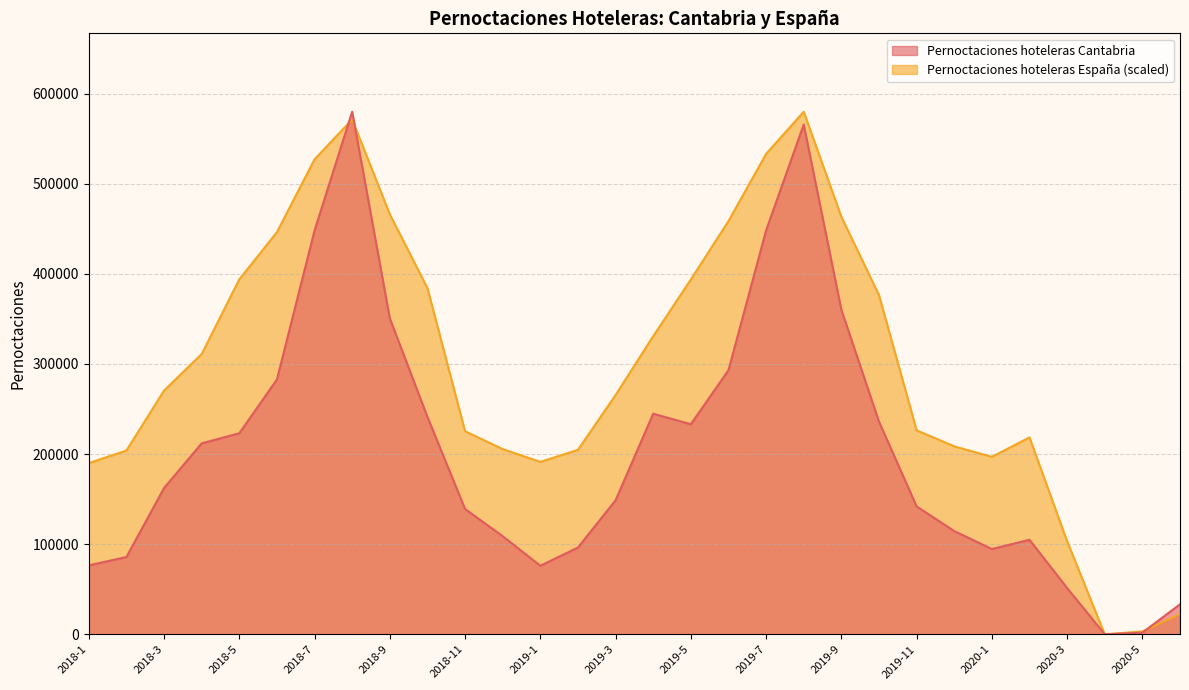

Count the number of categories in the chart.

30